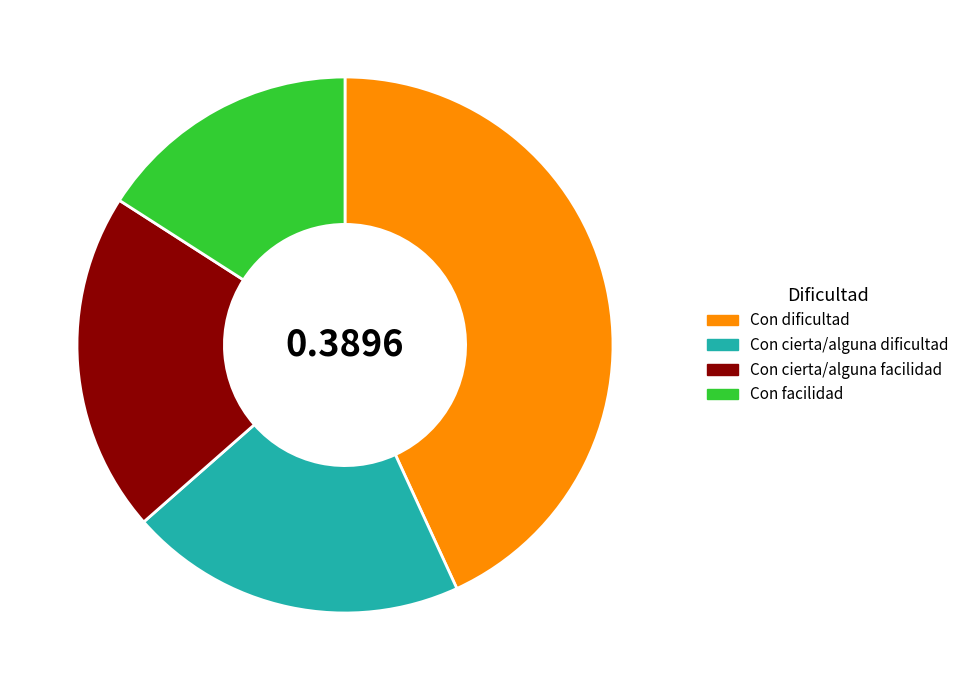

Which slice is the smallest?

Con facilidad